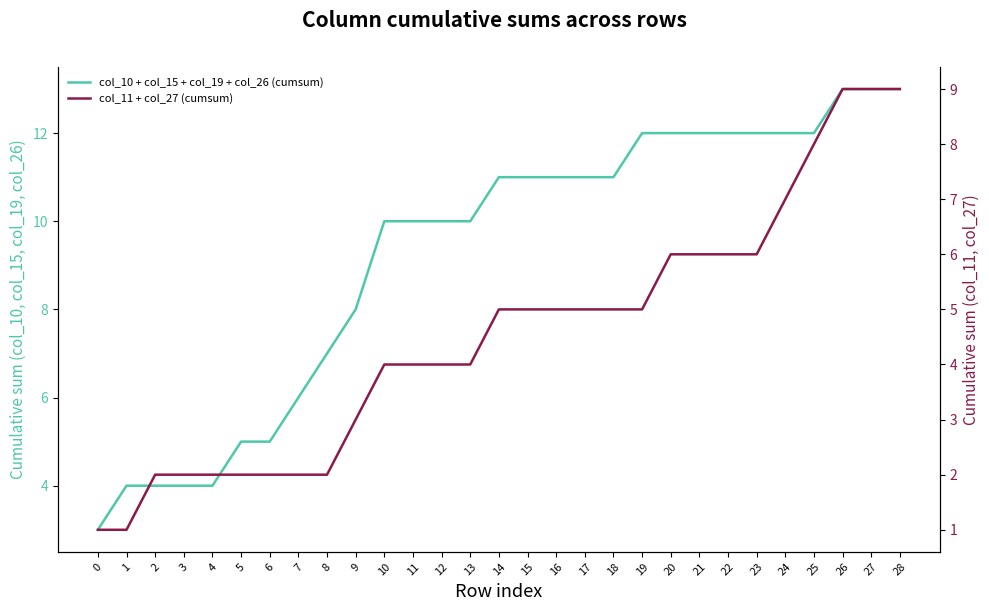

What is the value of the col_11 + col_27 (cumsum) point at the 13th from the left?

4